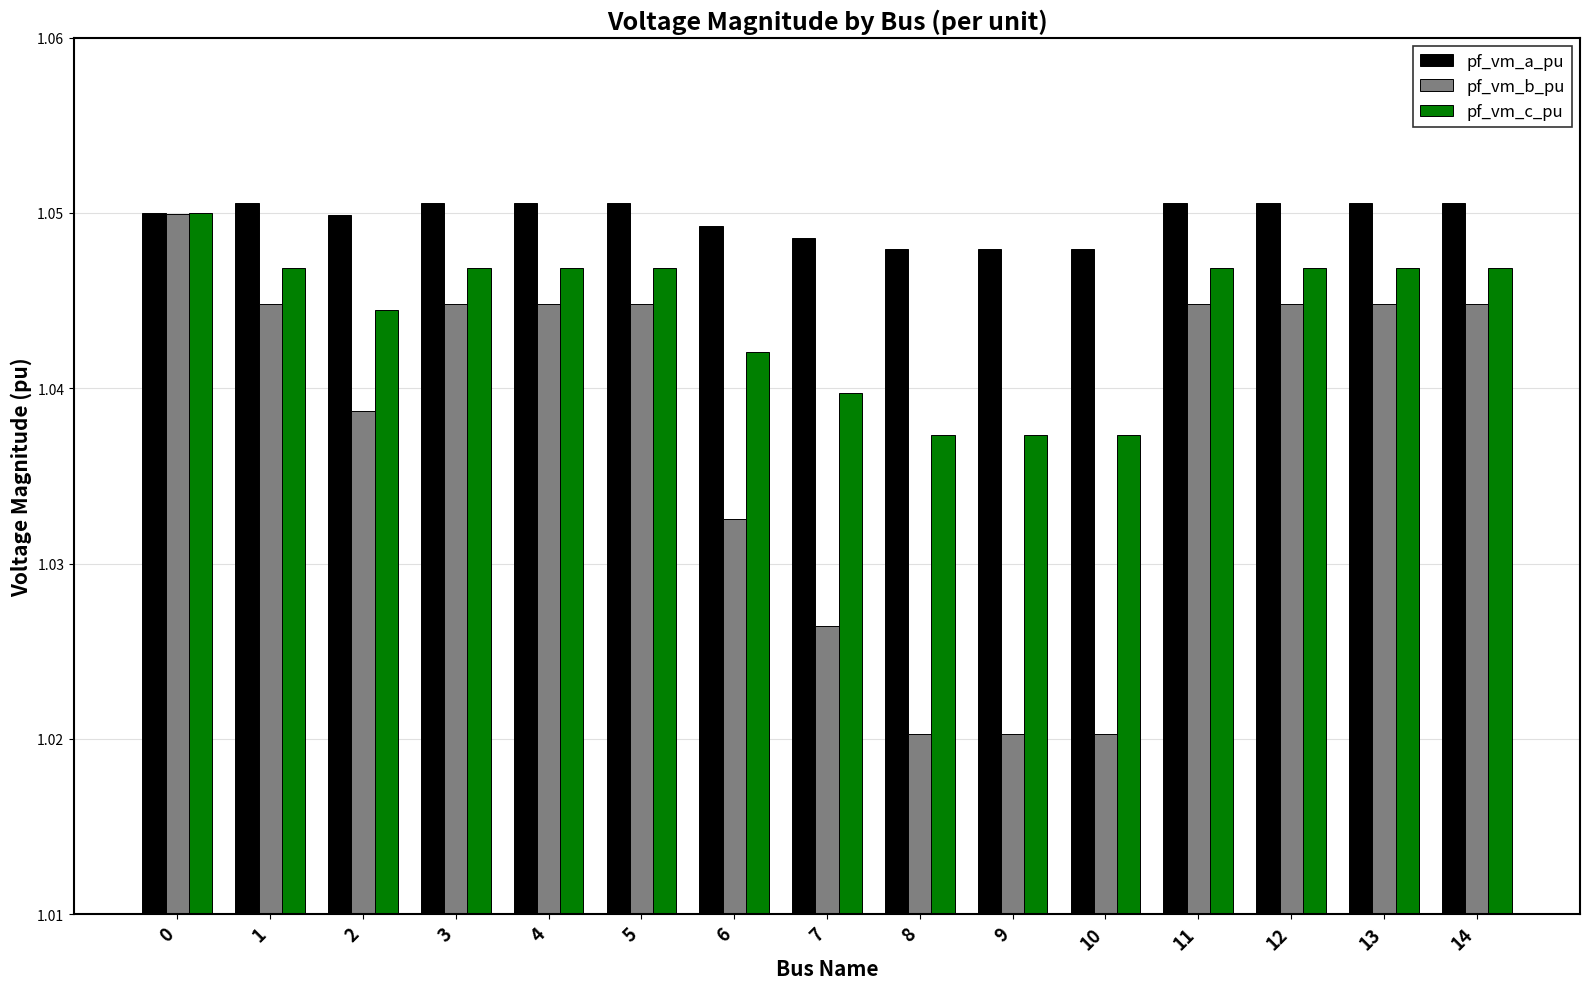

Which series has the widest spread of values?

pf_vm_b_pu